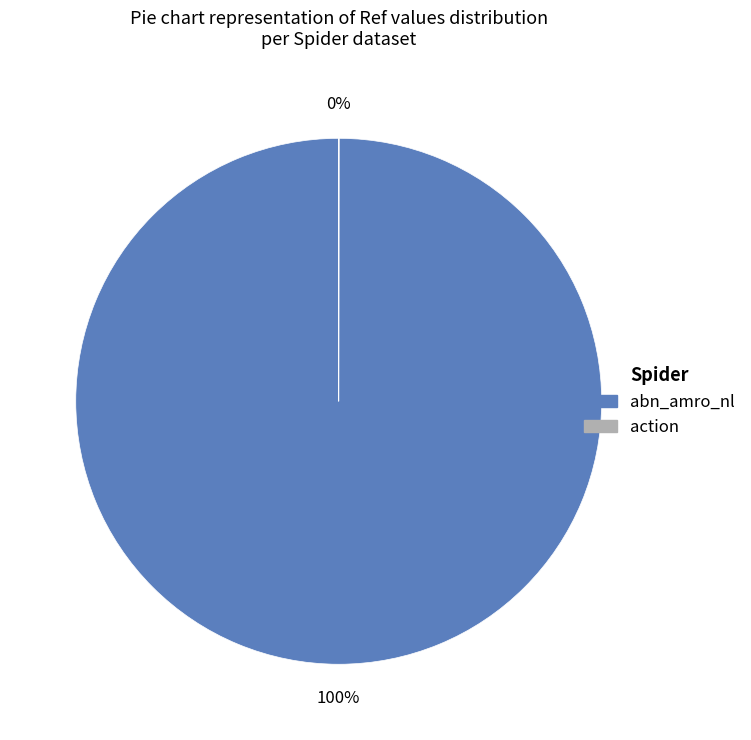

True or false: abn_amro_nl accounts for 100% of the total.

True